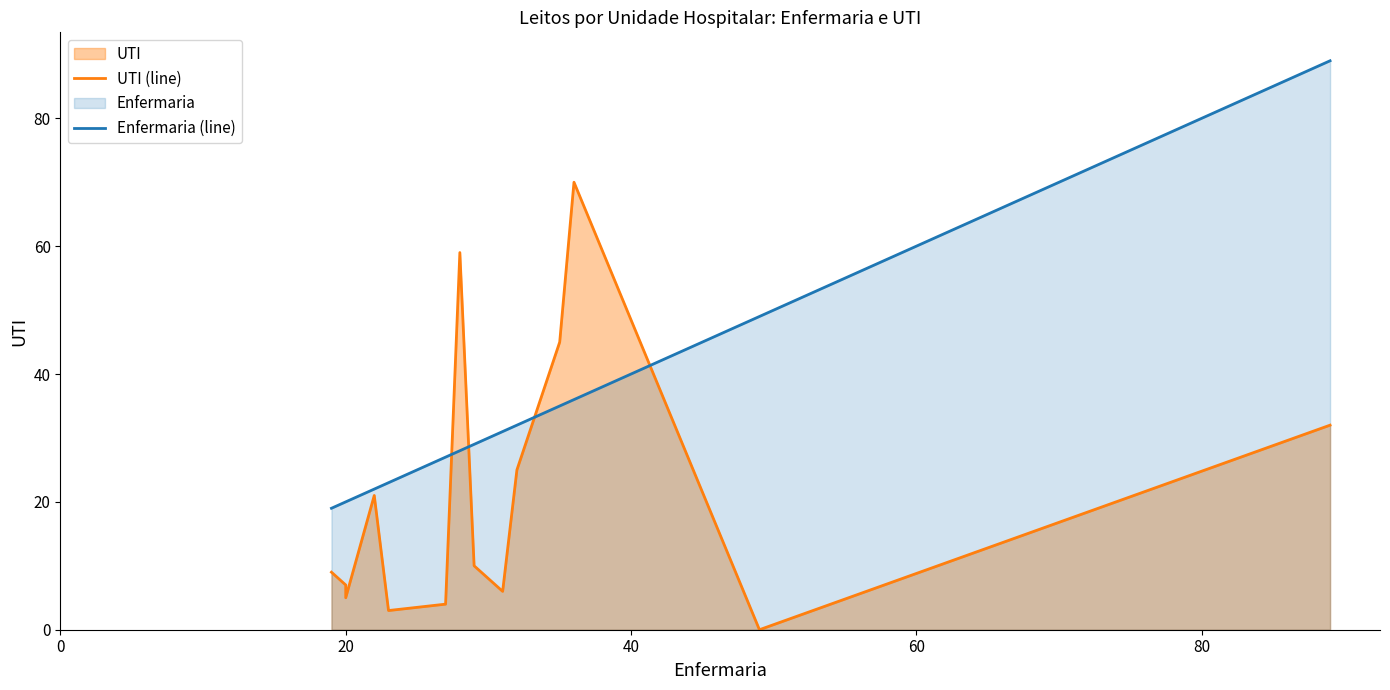

Which series has the largest range (max minus min)?

UTI (line)